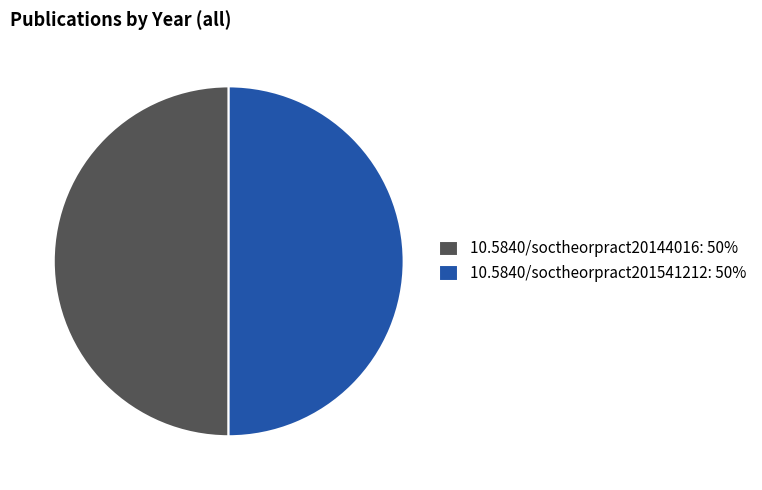

How many slices are in this pie chart?

2